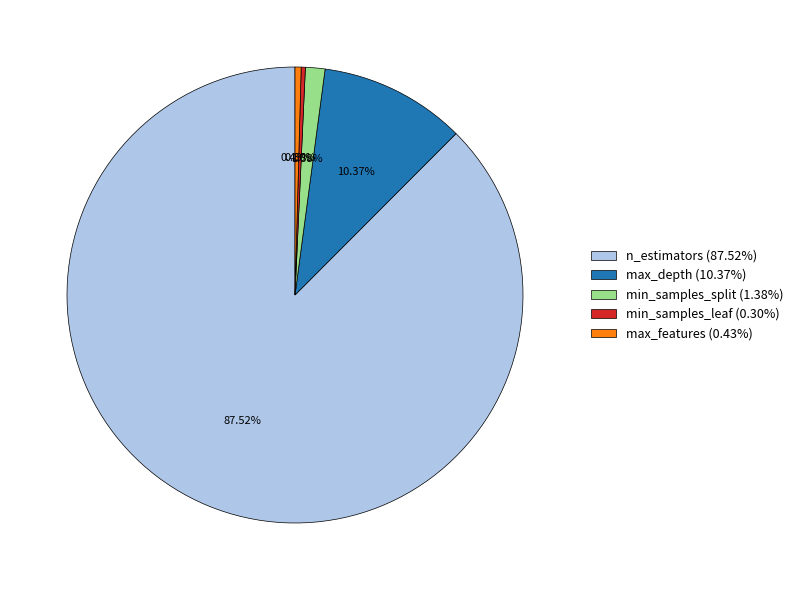

Is there a majority slice in this chart?

Yes